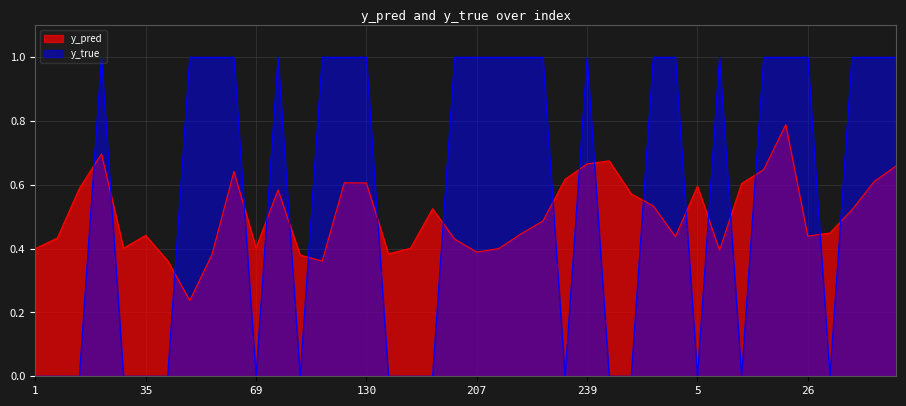

Where is y_pred nearest to the value 0?

42